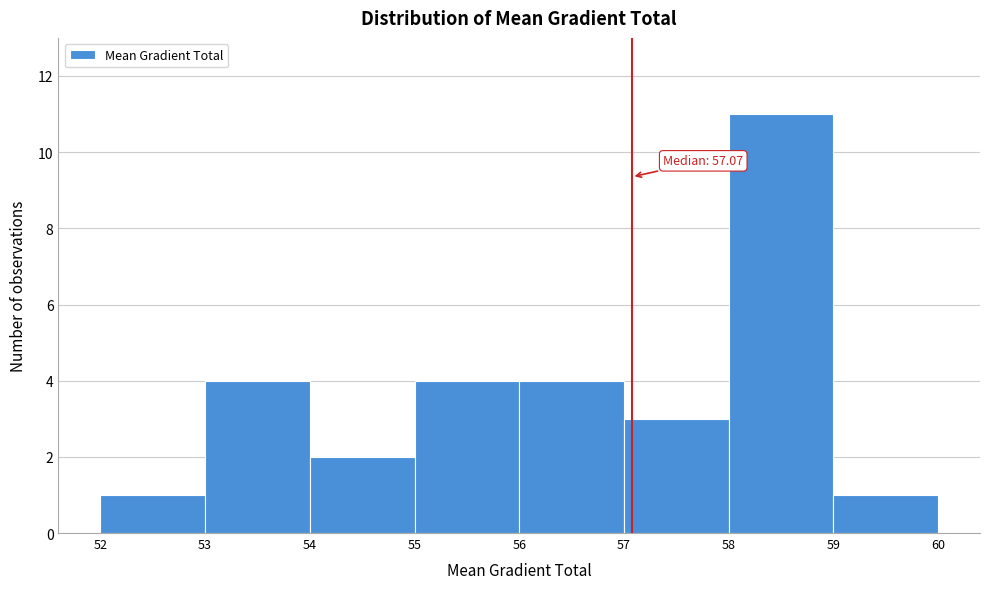

Which range on the x-axis has the tallest bar?

58 to 59